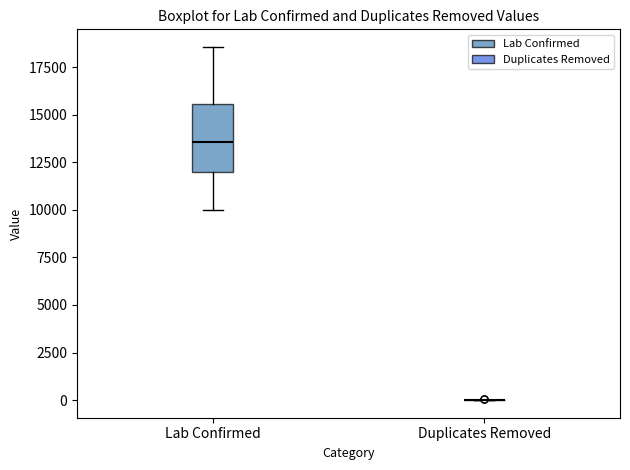

Where does the median line of the box for Lab Confirmed sit on the y-axis? The values are not printed on the chart, so give them approximately, as read against the axis.

13500